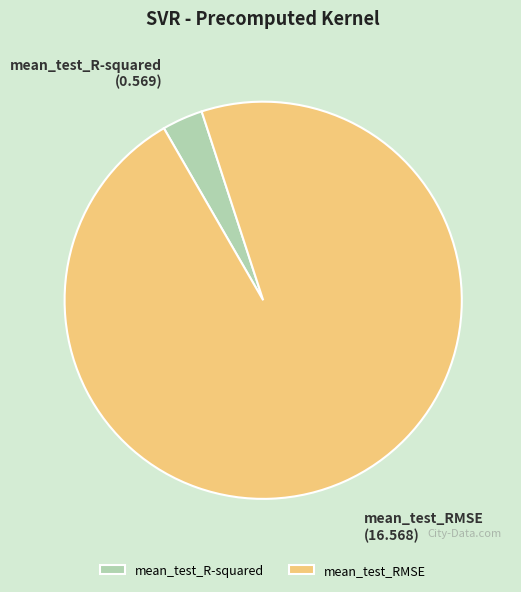

Does mean_test_RMSE represent more than half of the total?

Yes